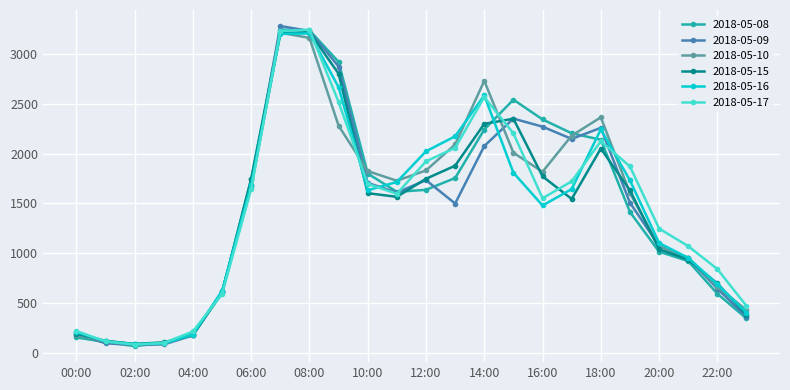

How many lines are shown in the chart?

6